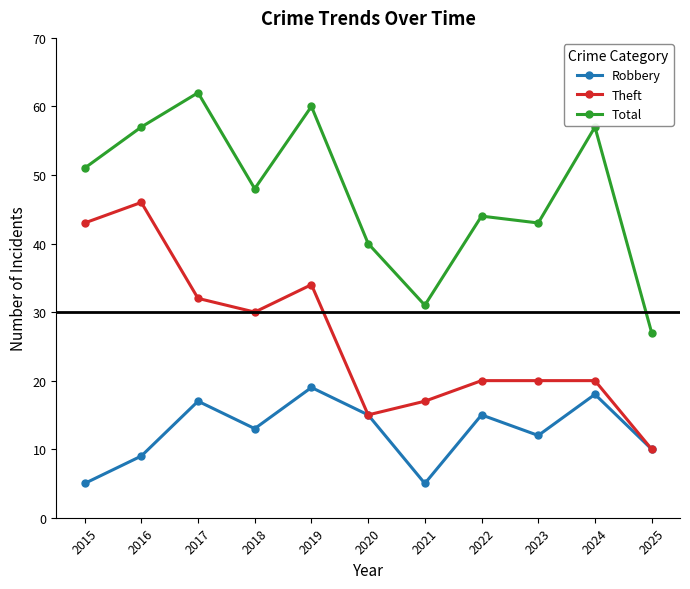

Reading left to right, list all the values displayed in this chart.

Robbery: 2015=5	2016=9	2017=17	2018=13	2019=19	2020=15	2021=5	2022=15	2023=12	2024=18	2025=10
Theft: 2015=43	2016=46	2017=32	2018=30	2019=34	2020=15	2021=17	2022=20	2023=20	2024=20	2025=10
Total: 2015=51	2016=57	2017=62	2018=48	2019=60	2020=40	2021=31	2022=44	2023=43	2024=57	2025=27